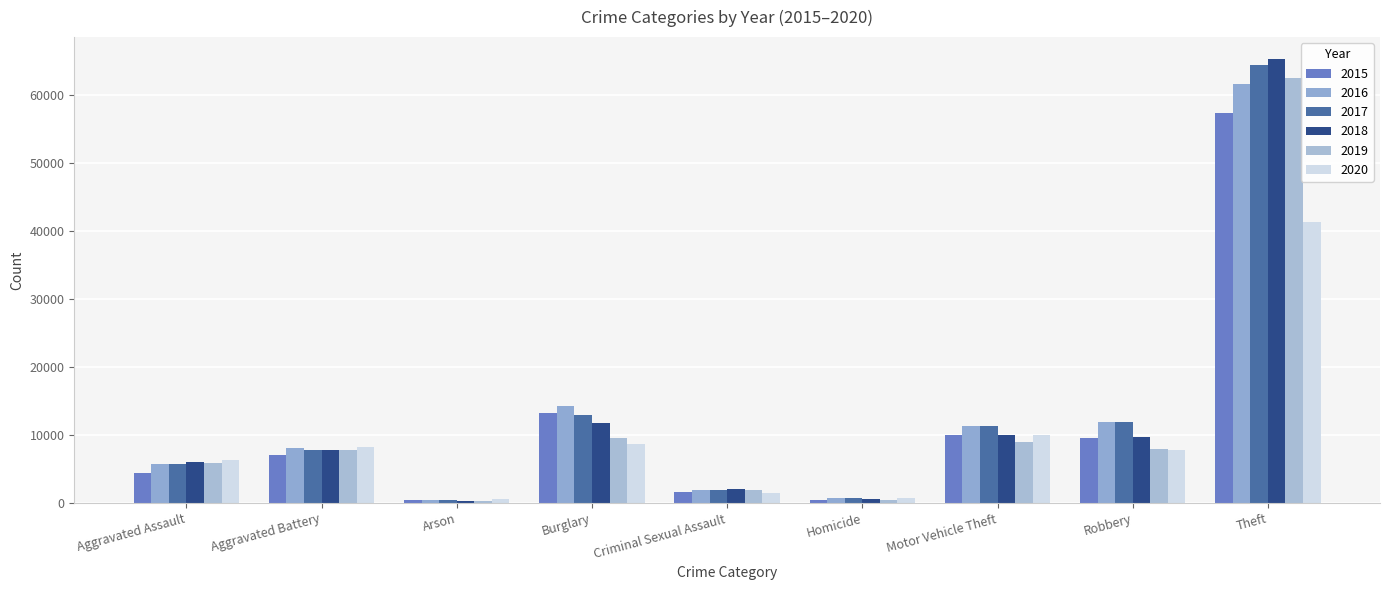

What is the sum of all 2016 values?

116105